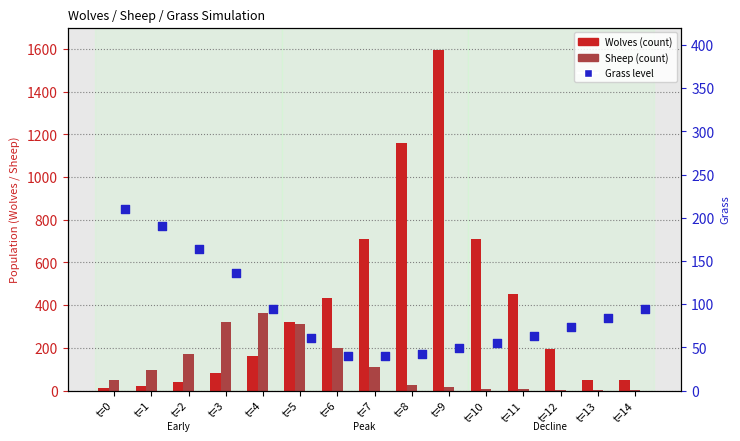

Is the value of Wolves at t=9 greater than the value of Grass at t=13?

Yes